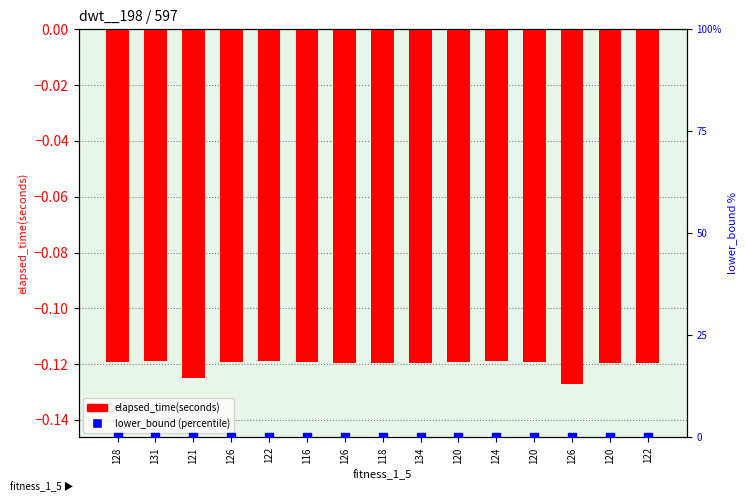

Is the value of lower_bound (percentile) at 120 greater than the value of elapsed_time(seconds) at 116?

Yes